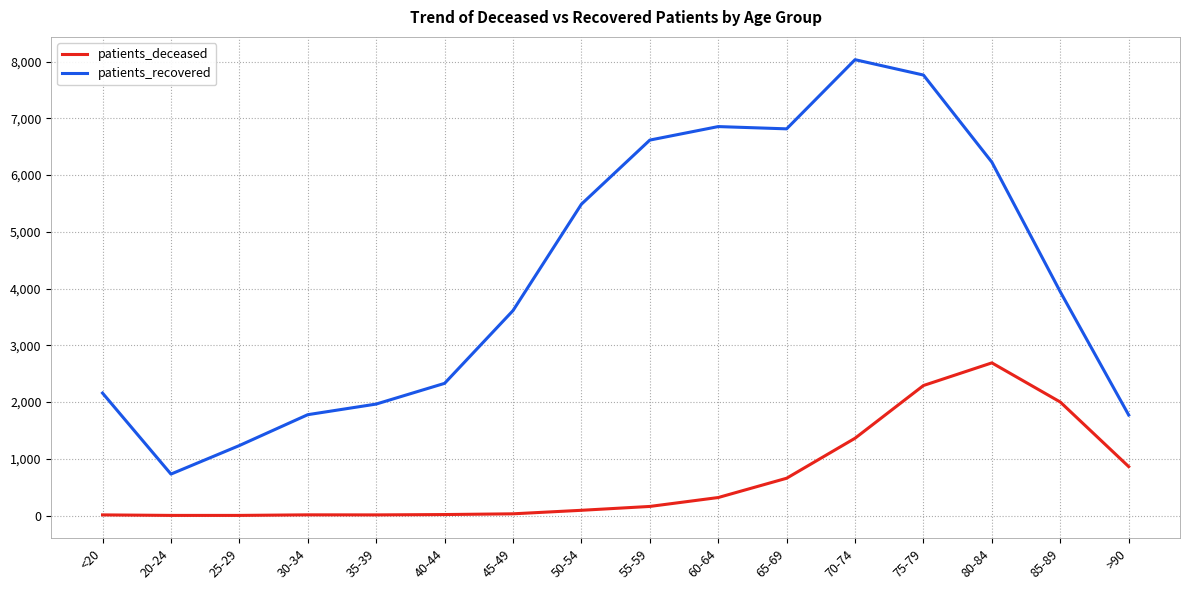

What are all the series names shown in the legend?

patients_deceased, patients_recovered